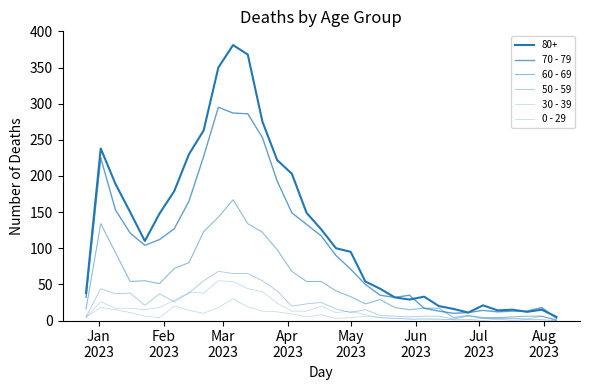

What is the value of the 60 - 69 point at the 12th from the left?

134